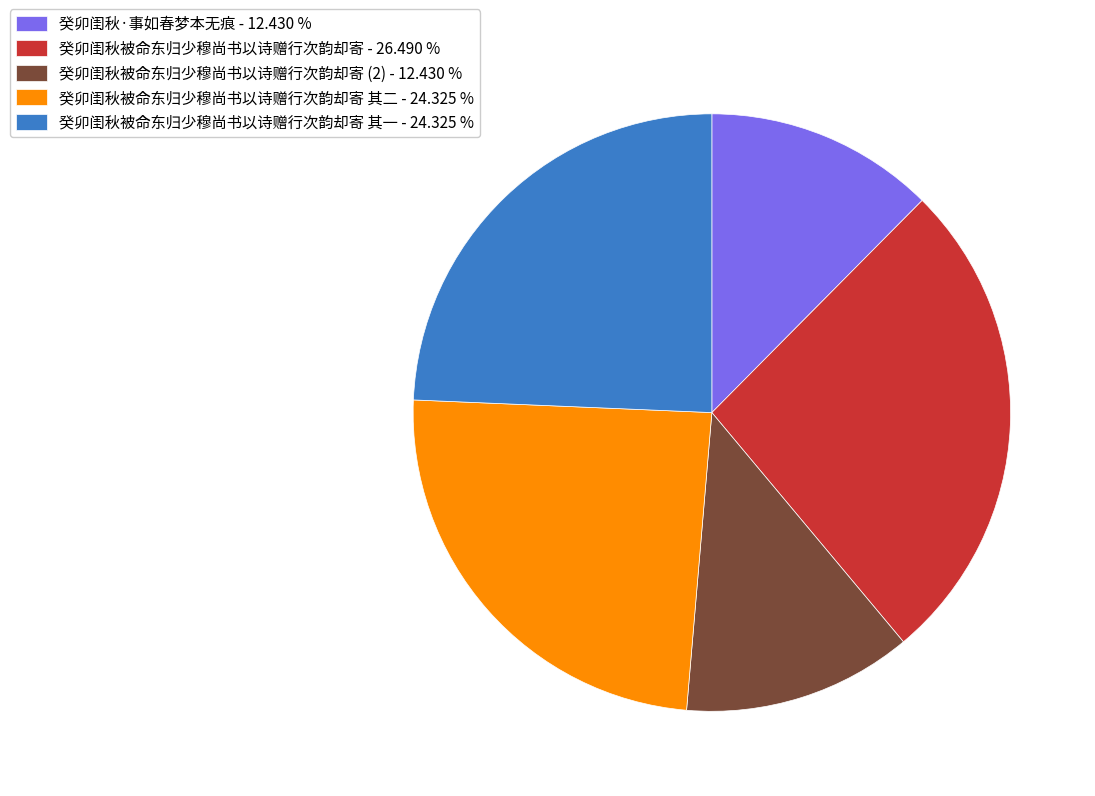

Does 癸卯闺秋被命东归少穆尚书以诗赠行次韵却寄 其二 - 24.325 % account for over 50% of the chart?

No